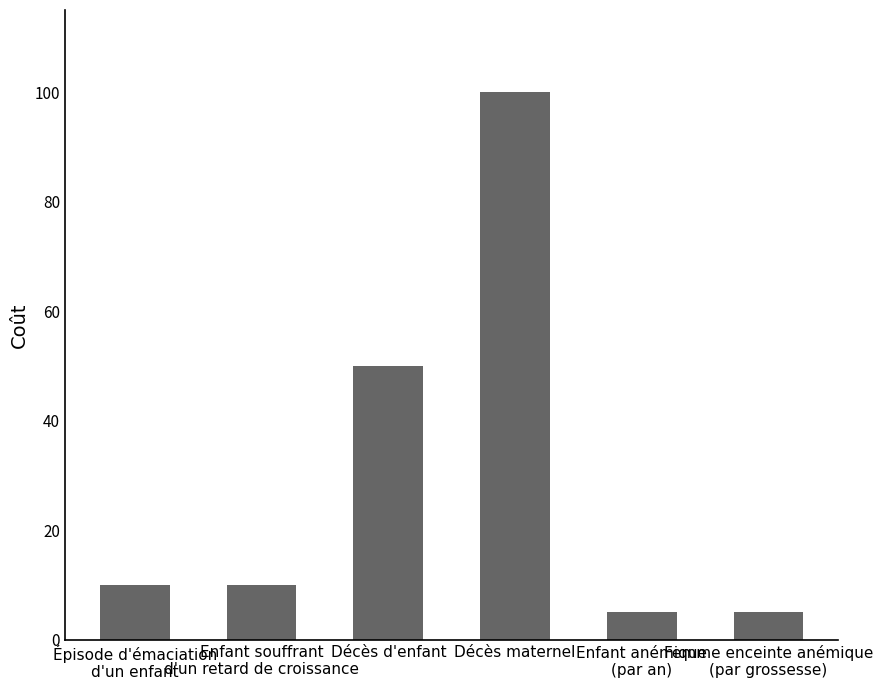

The chart shows a value of 17 at Épisode d'émaciation
d'un enfant. True or false?

False